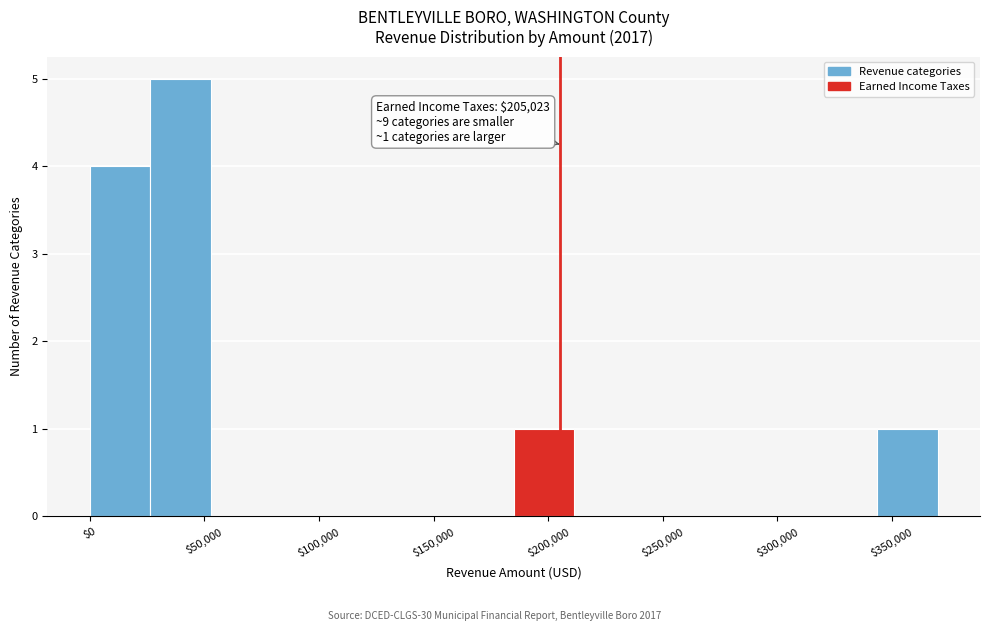

Which range on the x-axis has the tallest bar?

25000 to 55000